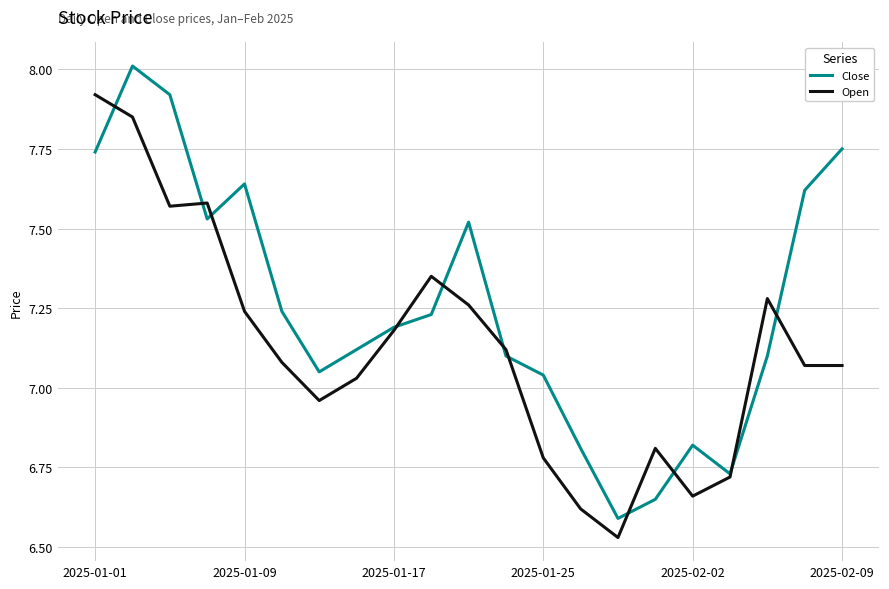

How many lines are shown in the chart?

2